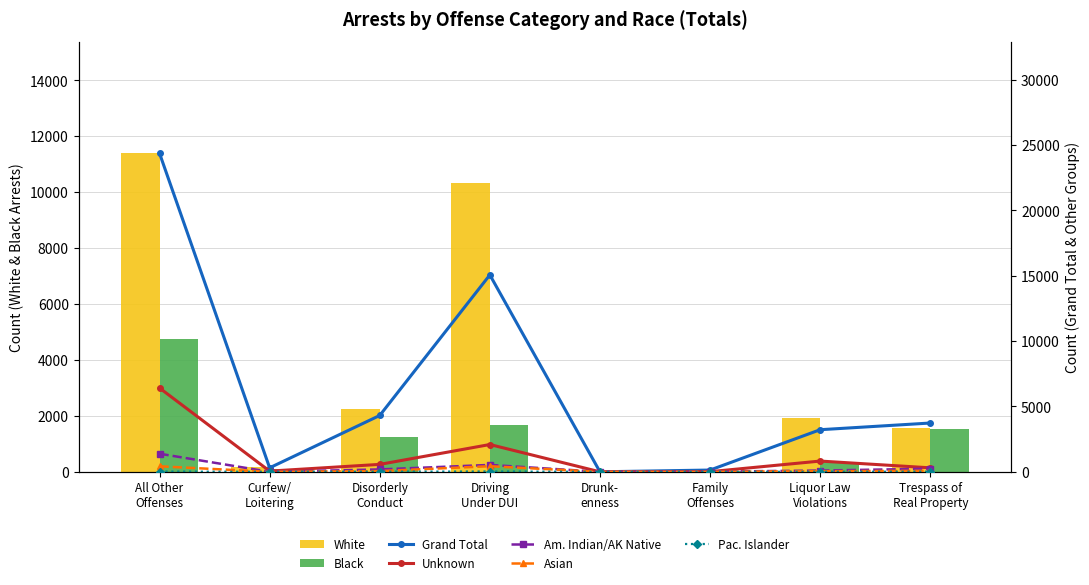

Is it true that Native Hawaiian or Other Pacific Islander equals 0 at Family Offenses?

False